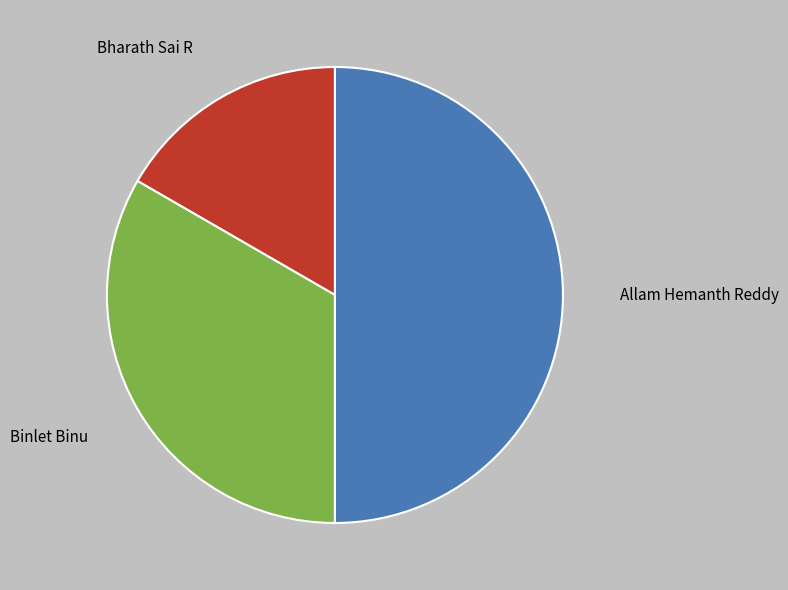

Which slice is the largest?

Allam Hemanth Reddy